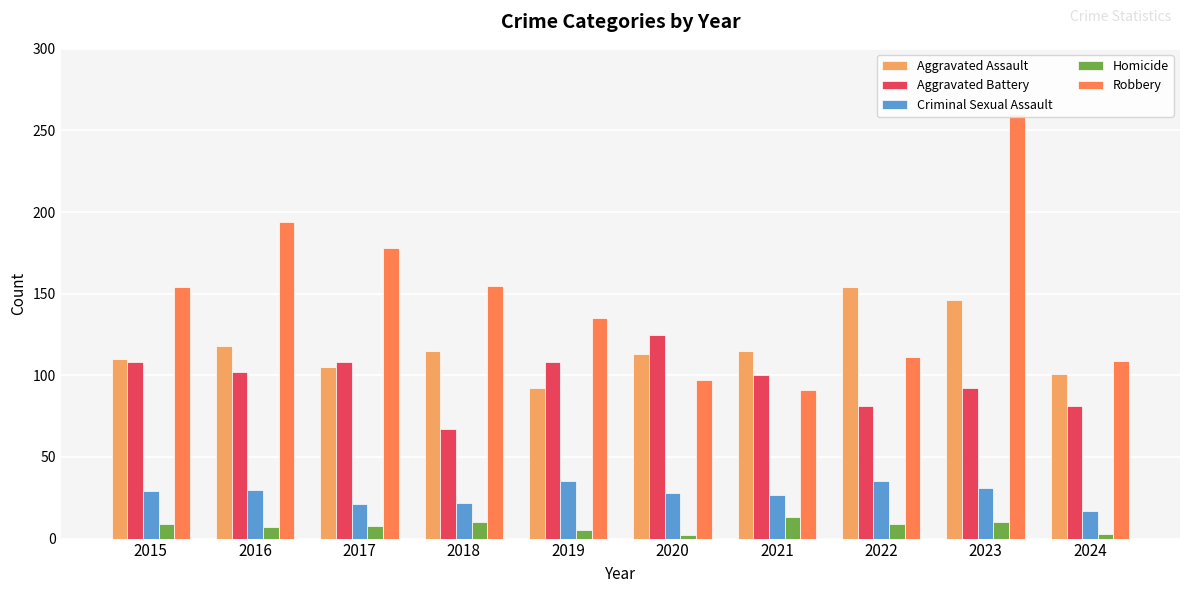

What is the total value across all series at 2015?

410